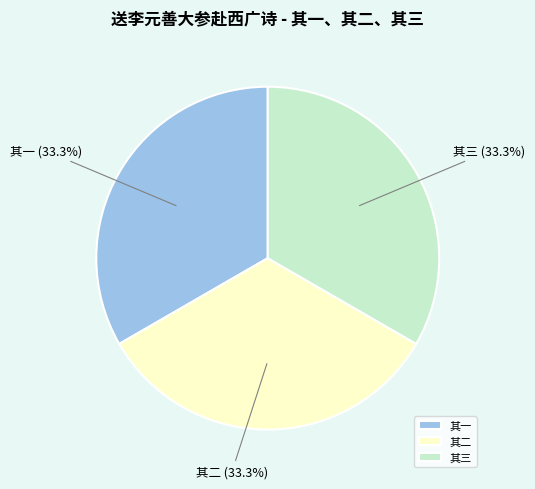

How many slices are in this pie chart?

3